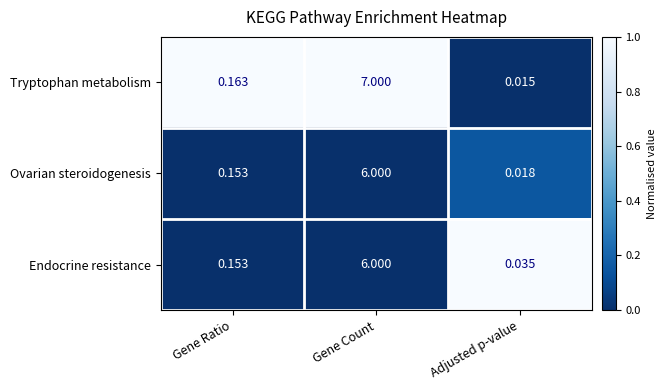

Count the number of categories in the chart.

3